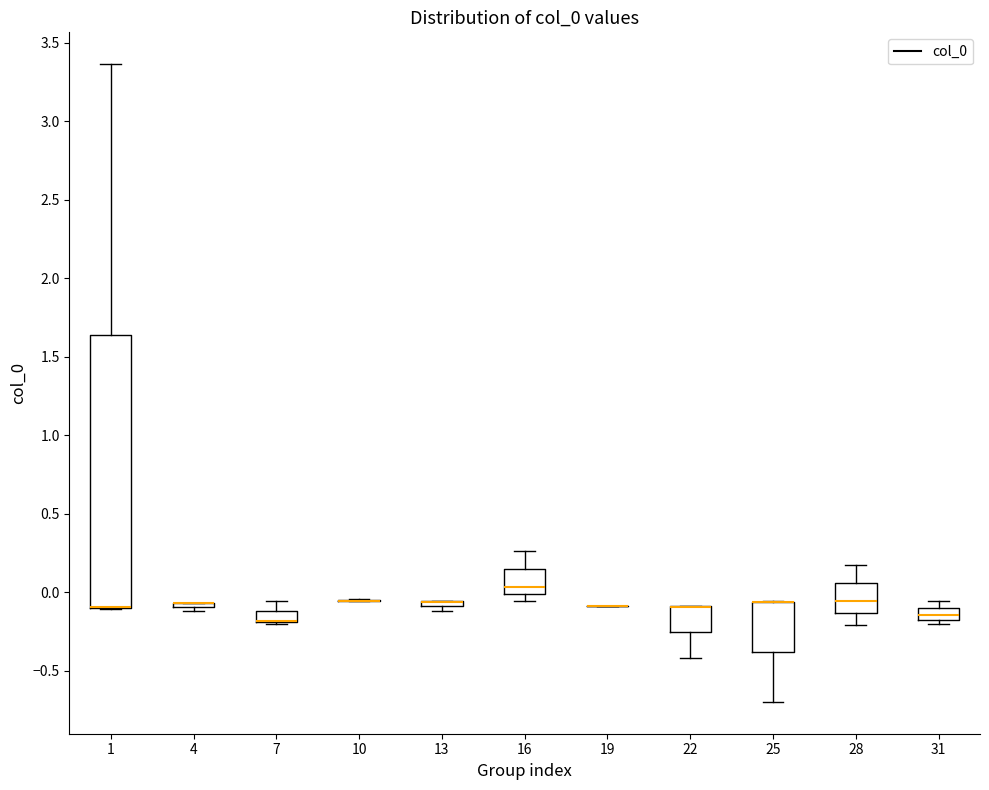

Which box is the tallest, from its lower edge to its upper edge?

1